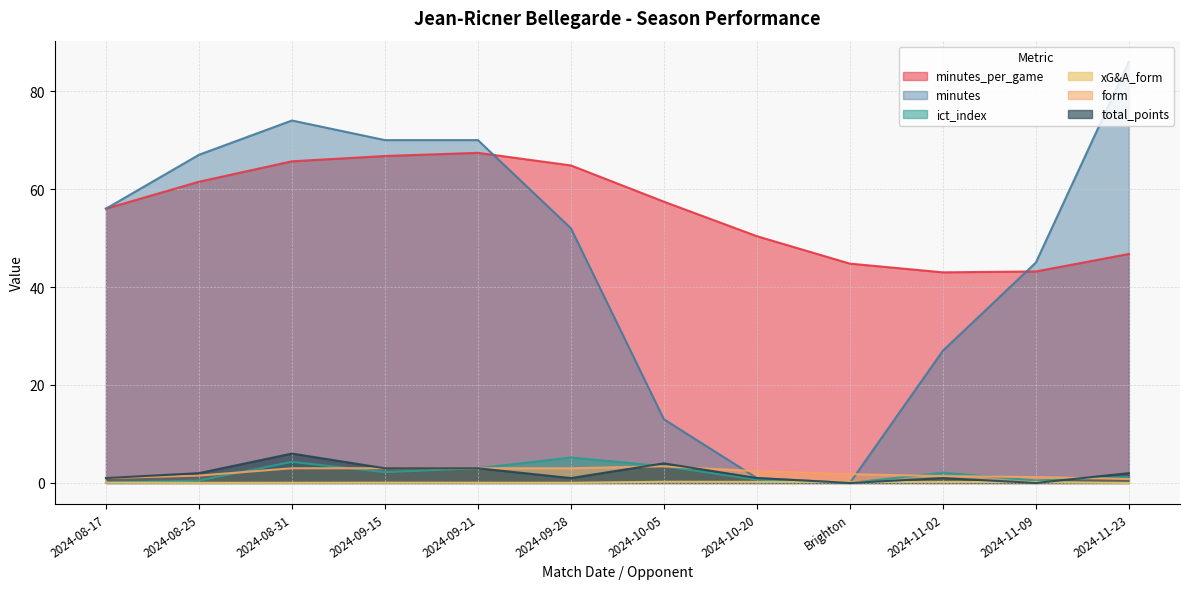

How many xG&A_form values are between 0 and 1?

12